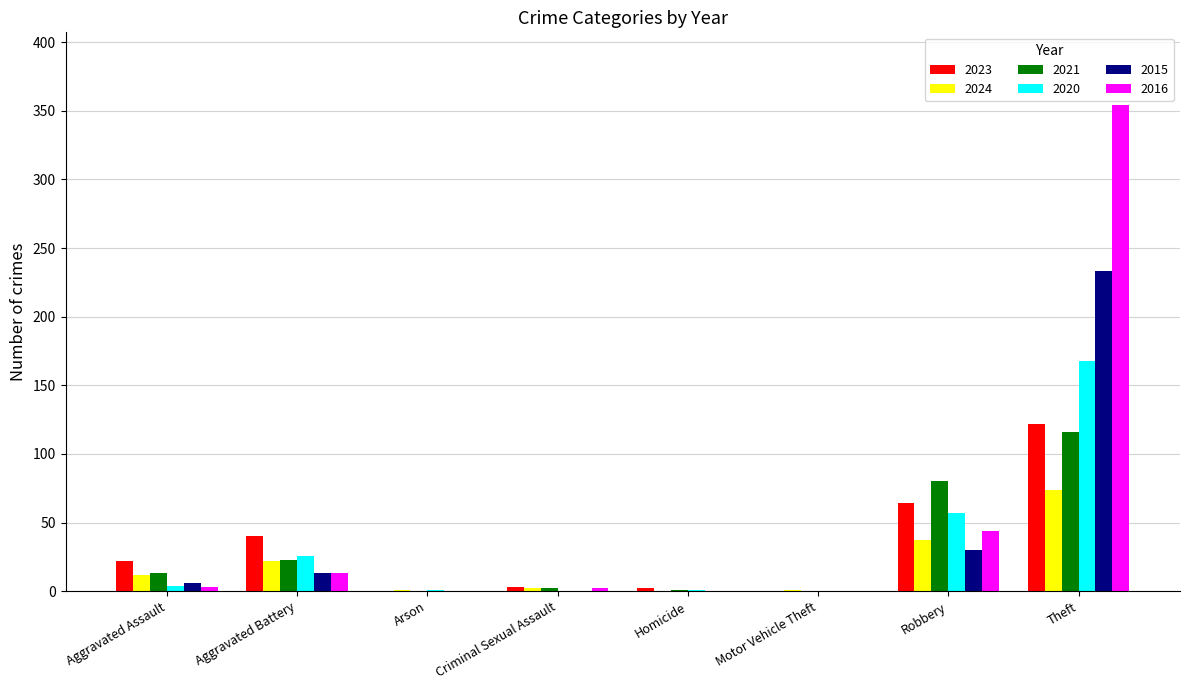

What is the sum of all 2021 values?

235